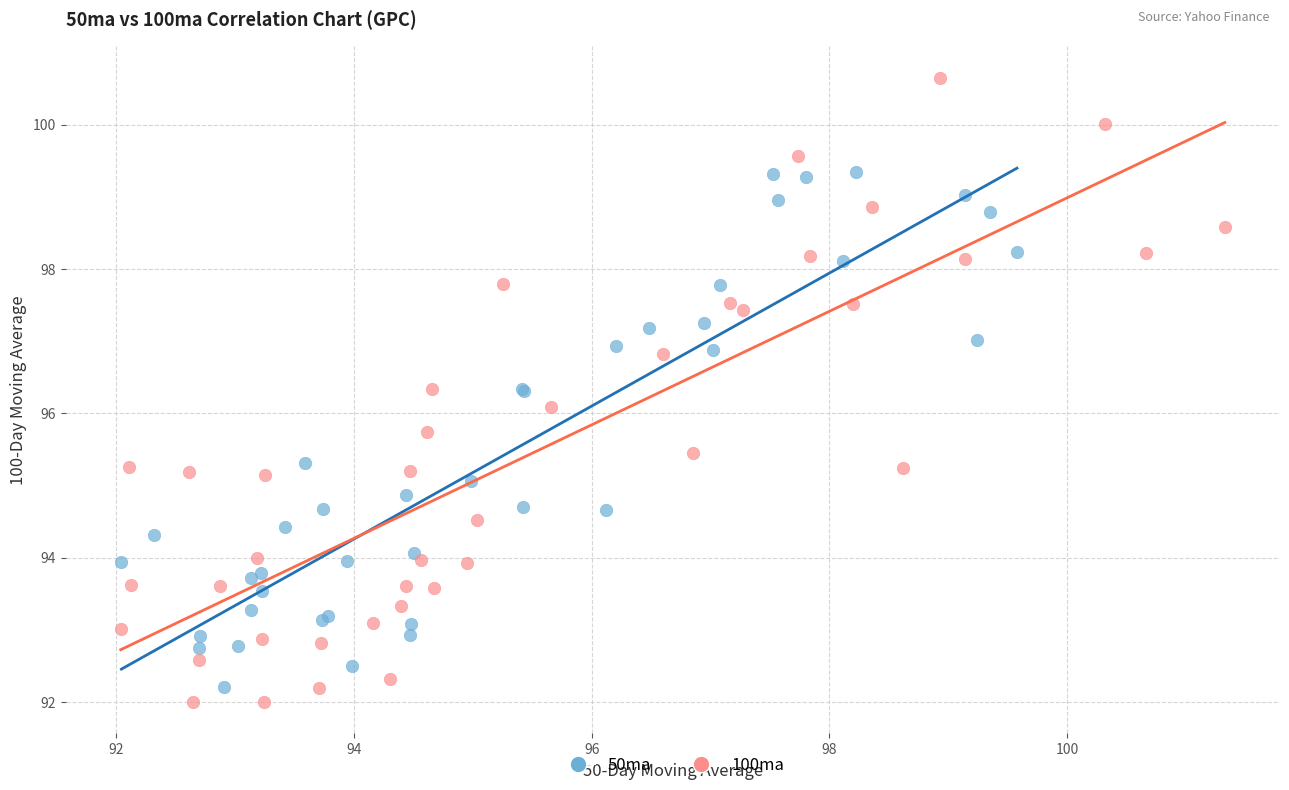

Which series contains the highest Y value?

100ma